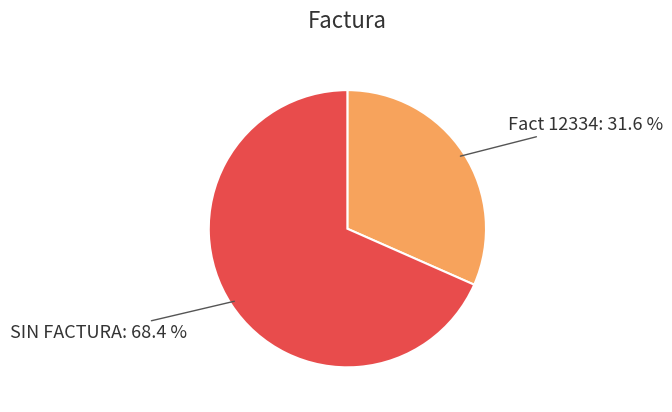

Which category has the smallest portion of the pie?

Fact 12334